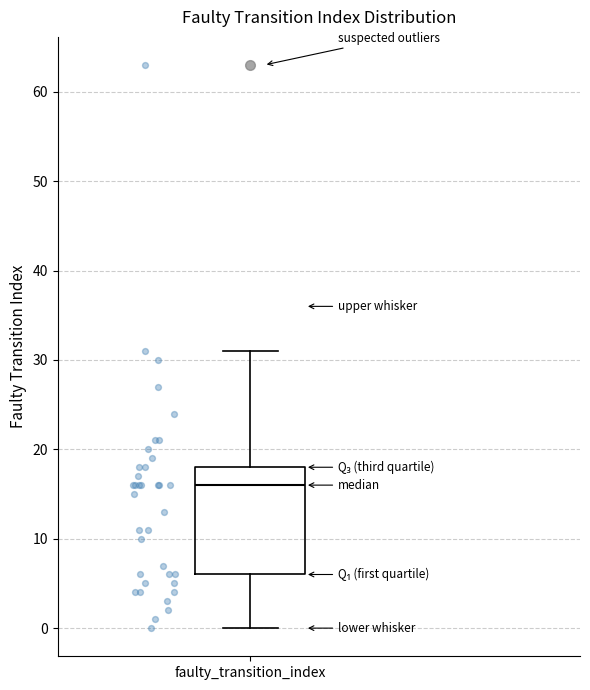

Read this box plot against the y-axis: the position of the median line, the range covered by the box, and the ends of both whiskers. The values are not printed on the chart, so give them approximately, as read against the axis.

median 16, box 6 to 18, whiskers 0 to 31